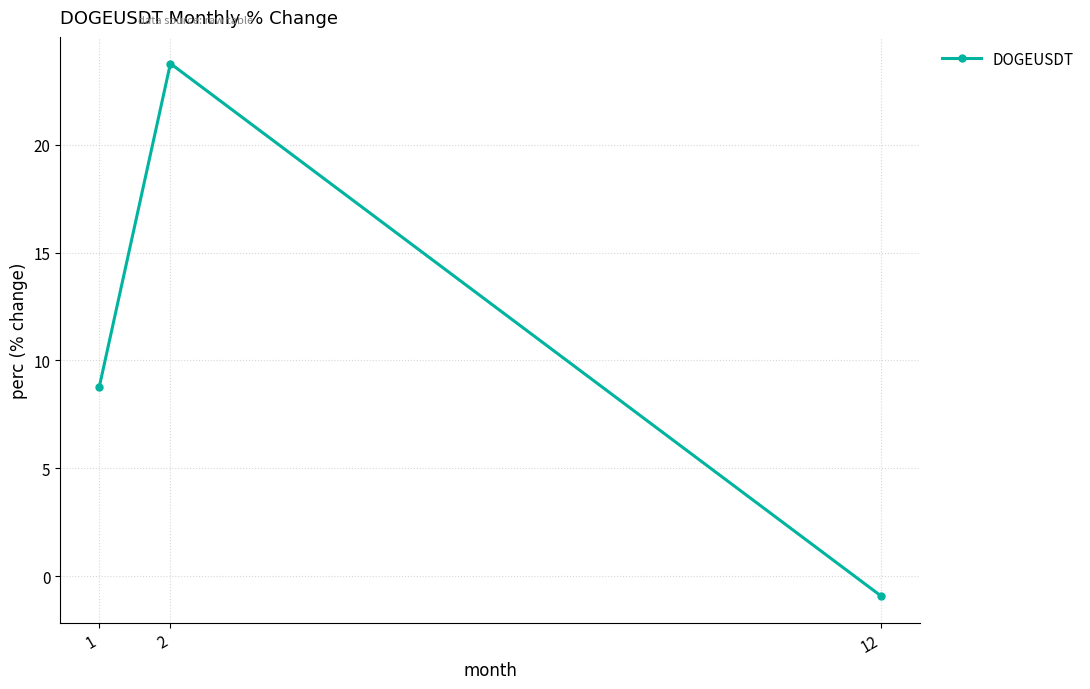

Reading left to right, extract all data points from this chart.

8.8	23.8	-0.9